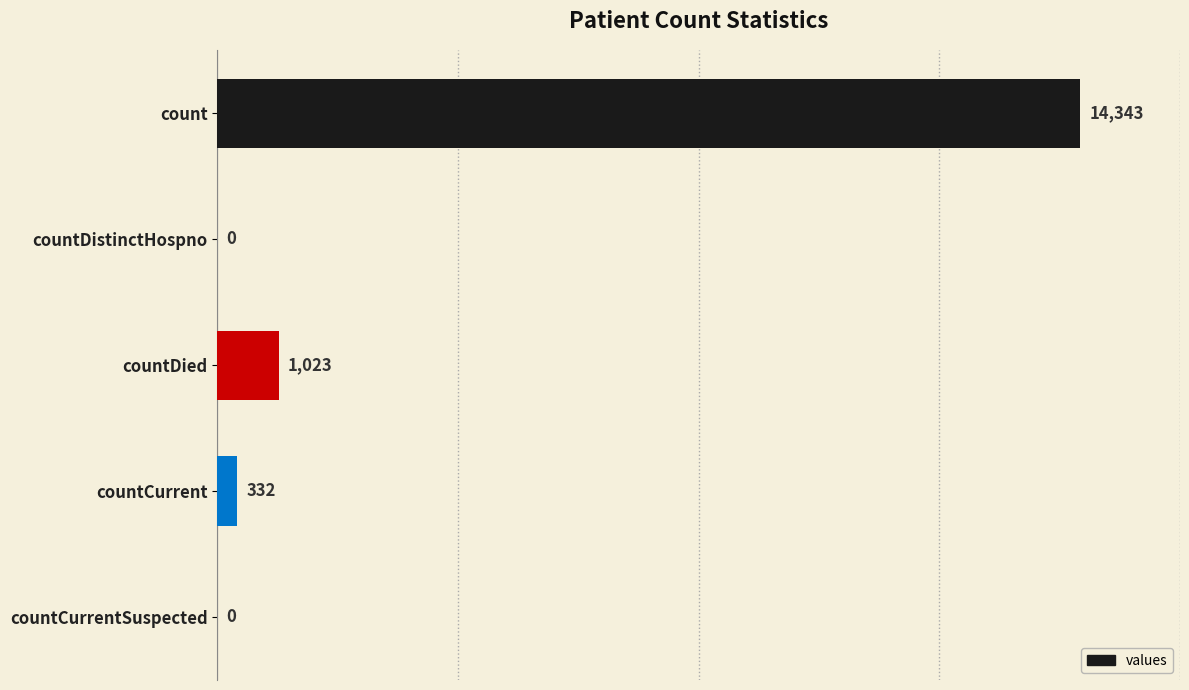

What is the sum of all values?

15698